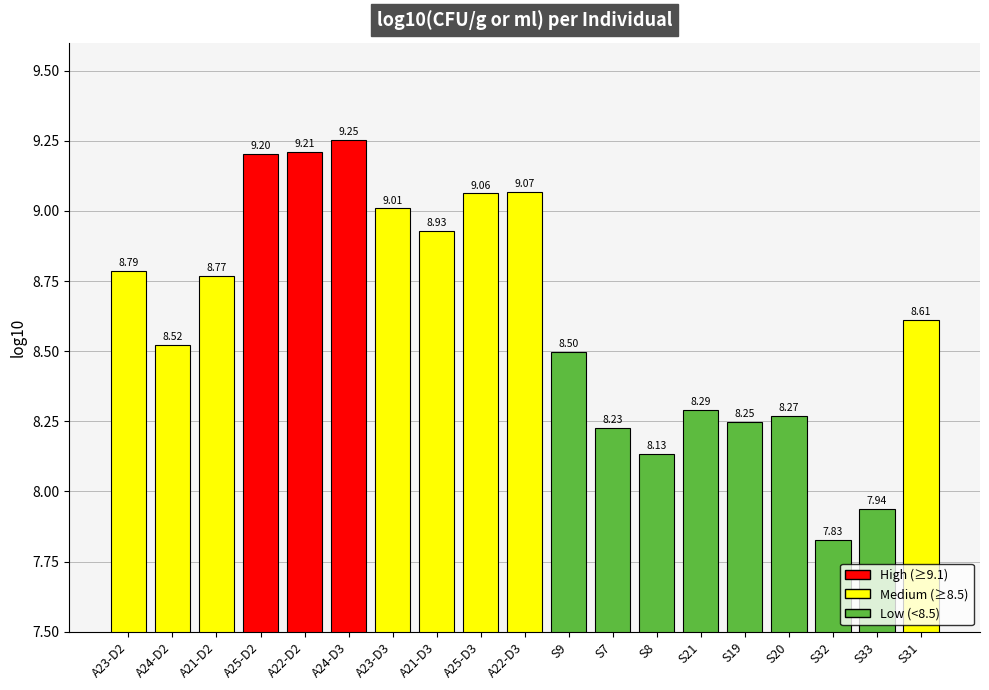

How many bars are there in total?

19